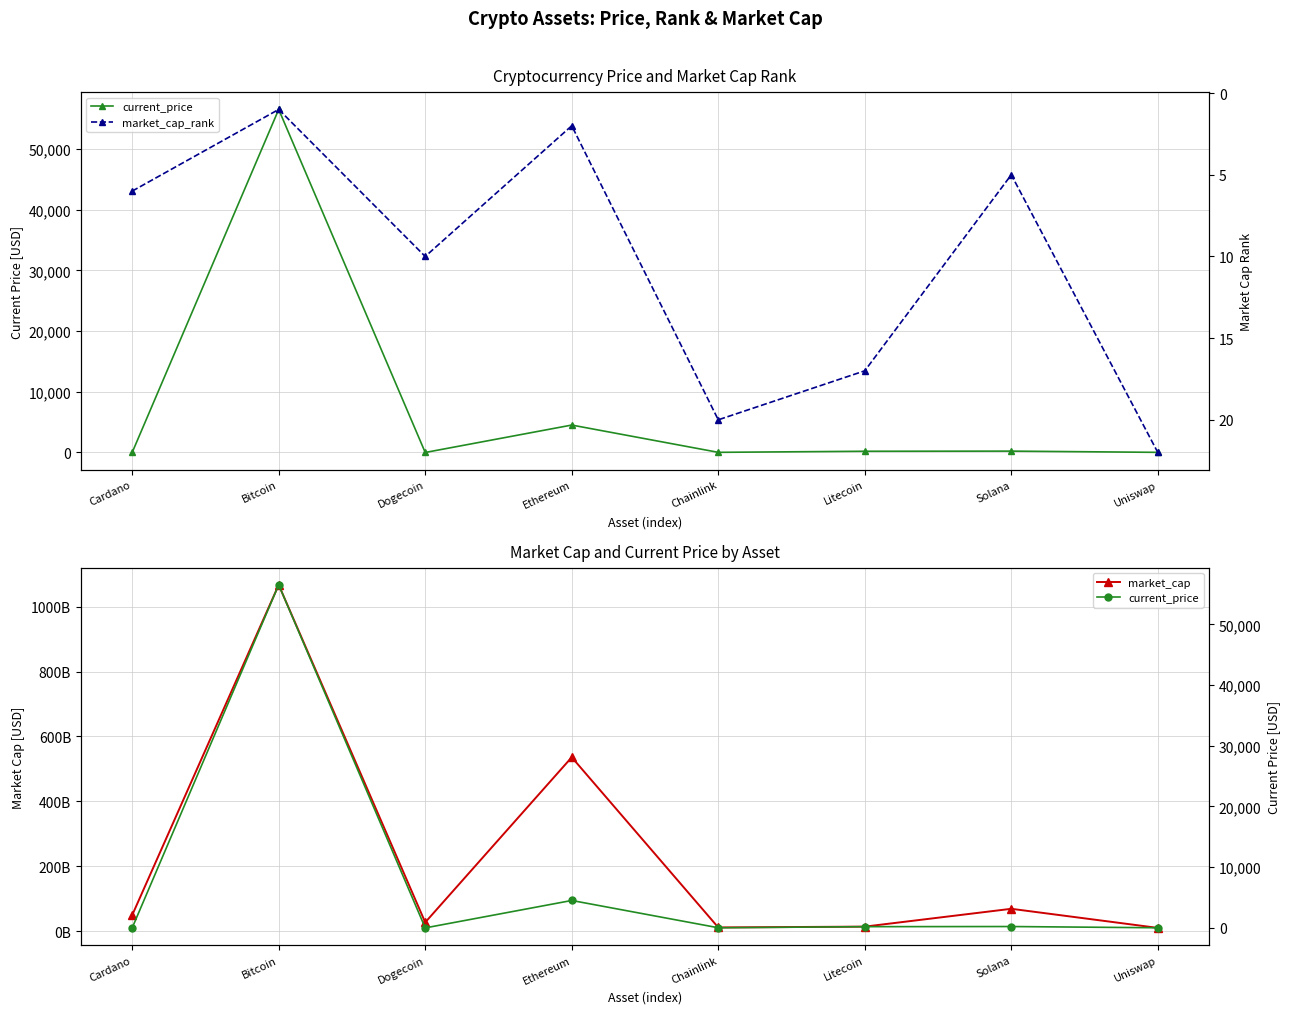

Reading right to left, transcribe all the data shown in this chart.

current_price: 22.3	225.4	203.2	24.7	4518.2	0.2	56505.0	1.5
market_cap: 10114966620.0	68979777178.0	14042767810.0	11520986760.0	536019006288.0	27147414502.0	1067366080370.0	49363762650.0
market_cap_rank: 22.0	5.0	17.0	20.0	2.0	10.0	1.0	6.0